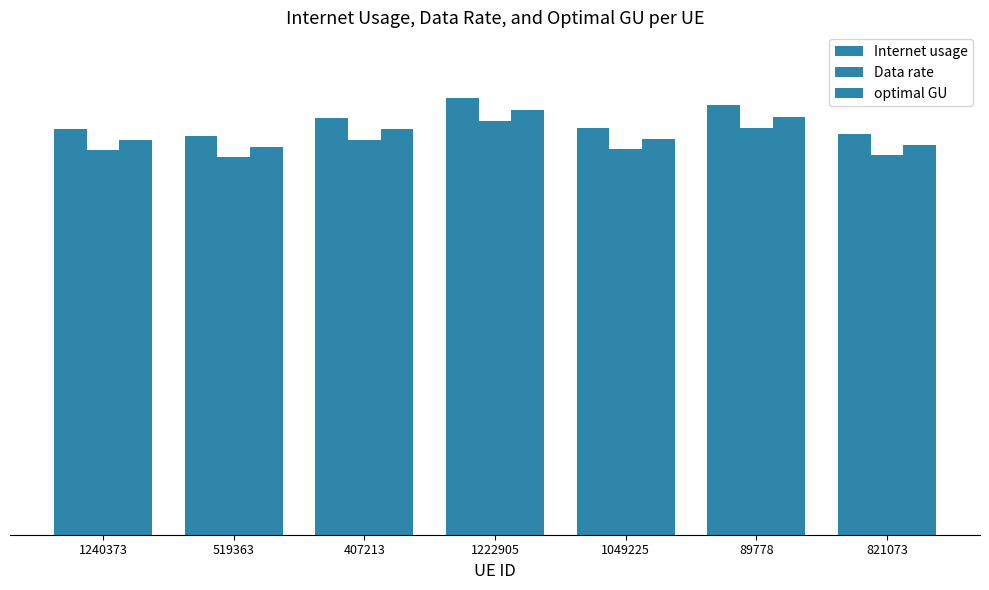

What is the spread (max minus min) of values at 1049225?

6.1